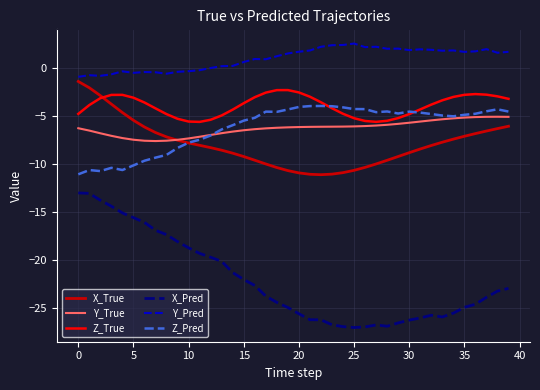

Which series has the widest spread of values?

X_Pred